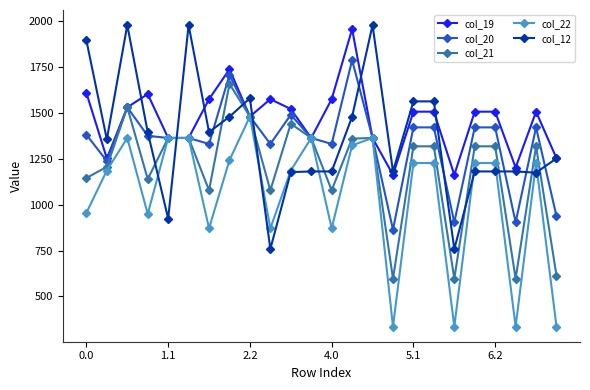

How many categories are shown in the chart?

24